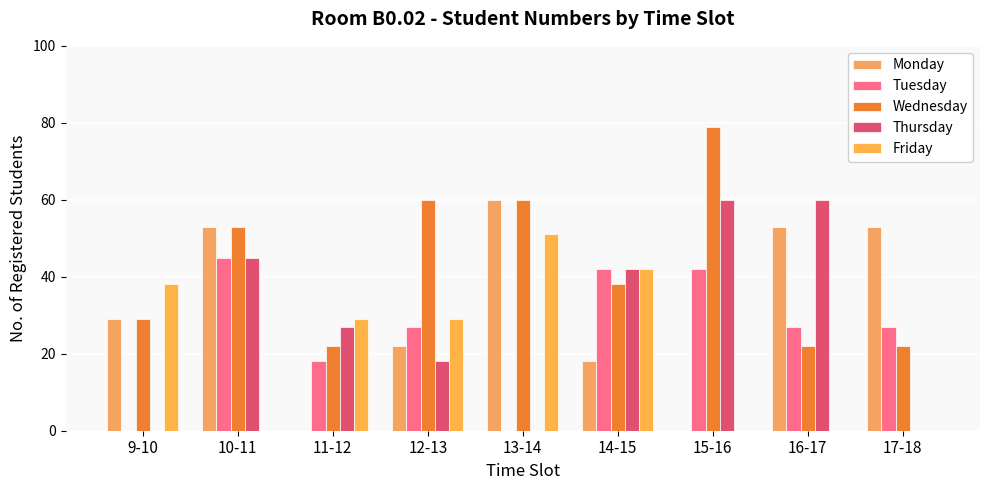

Where does the Wednesday series first go above 38?

10-11